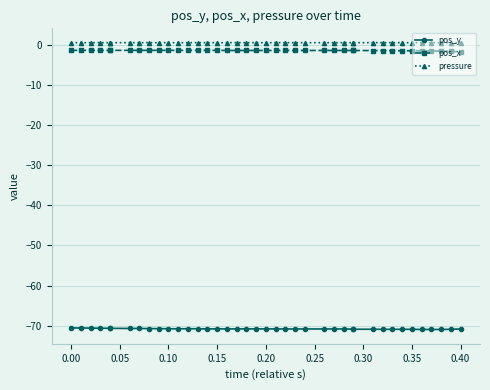

True or false: pos_y and pos_x cross at least once.

False